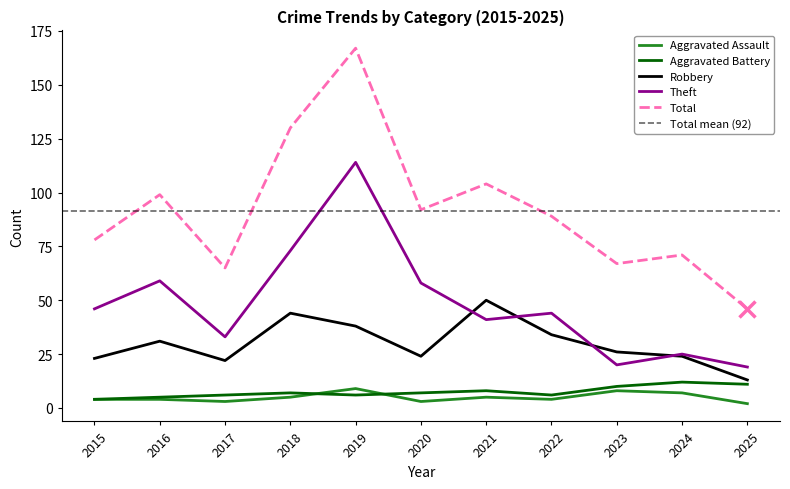

What is the difference between the maximum and minimum values in the Robbery series?

37